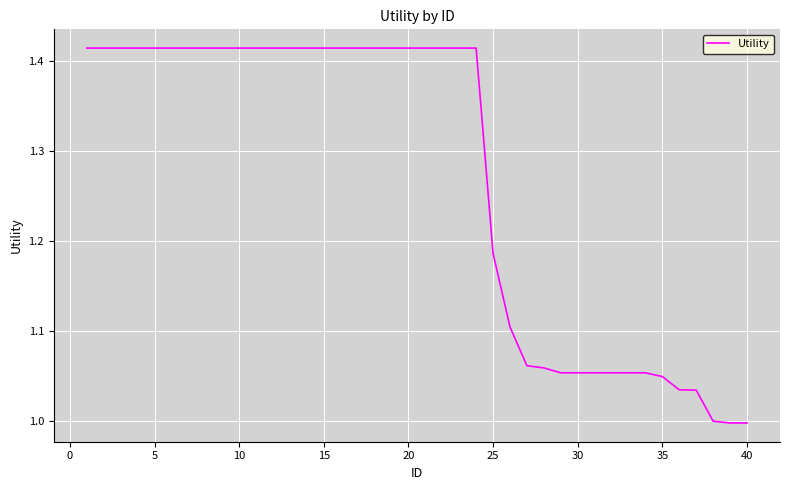

What is the value of the 1st point from the left?

1.4